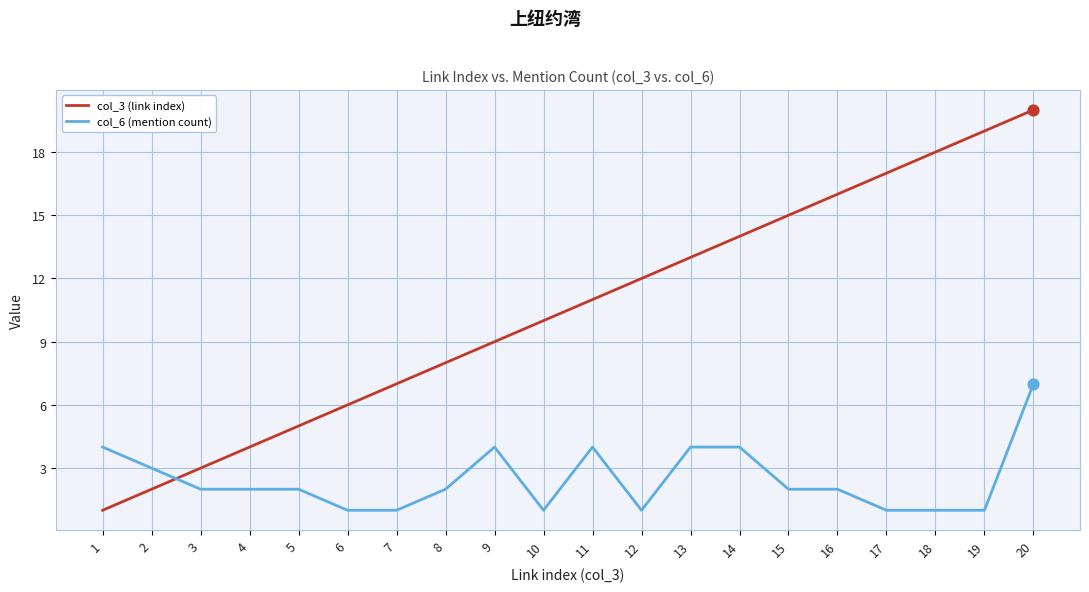

What is the total value across all series at 6?

7